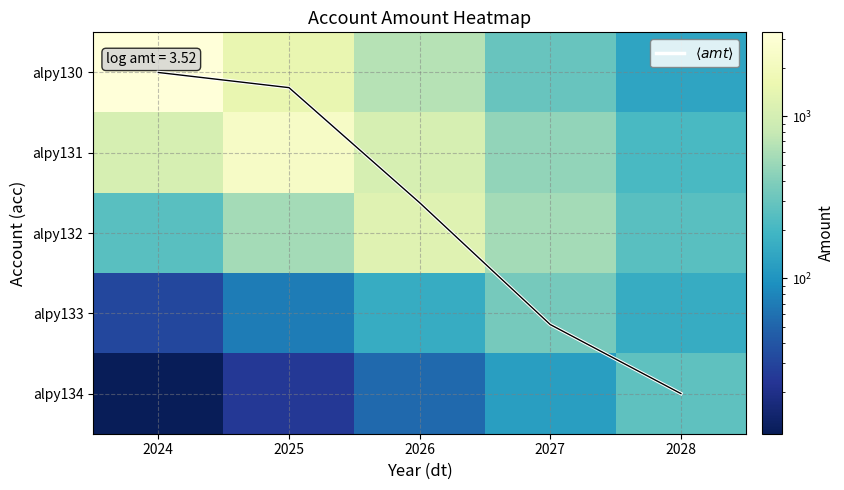

What is the average value of the $\langle amt \rangle$ series?

1.8